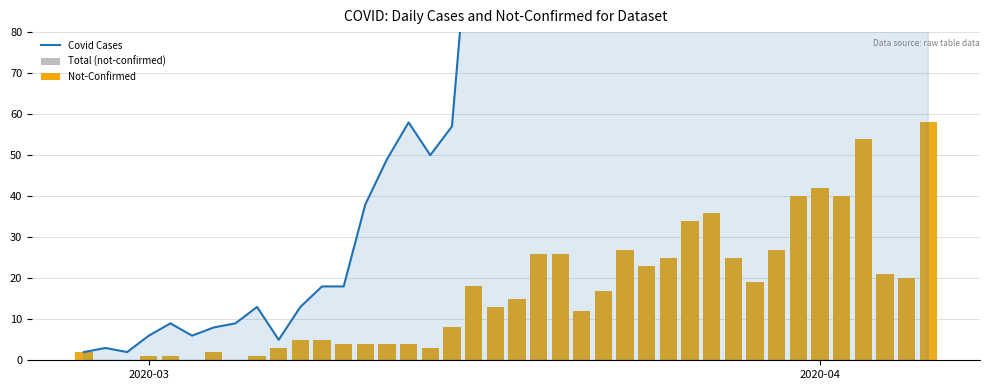

Rank the series by their maximum value, from highest to lowest.

confirmed, not-confirmed (gray), not-confirmed